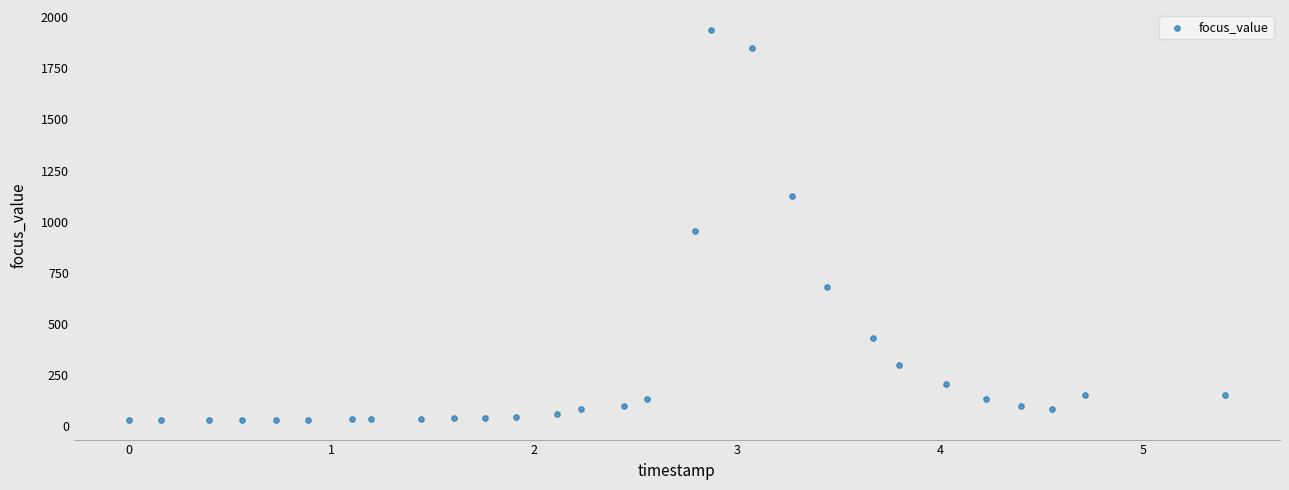

What Y value in the scatter plot is closest to 984?

955.9